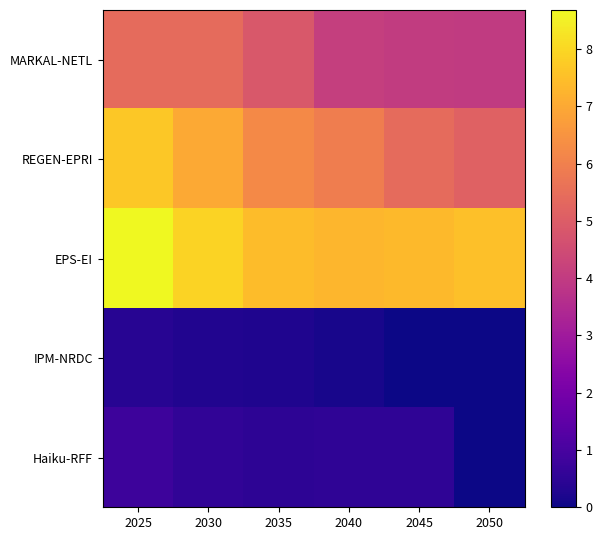

At which category is the sum across all series the highest?

2025